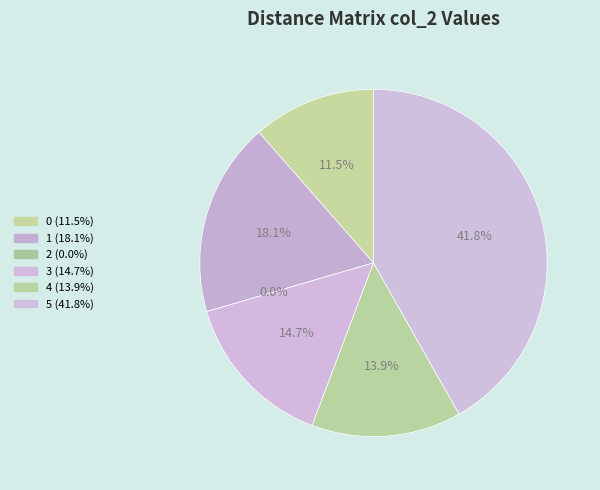

Is there any slice that represents more than half of the pie?

No